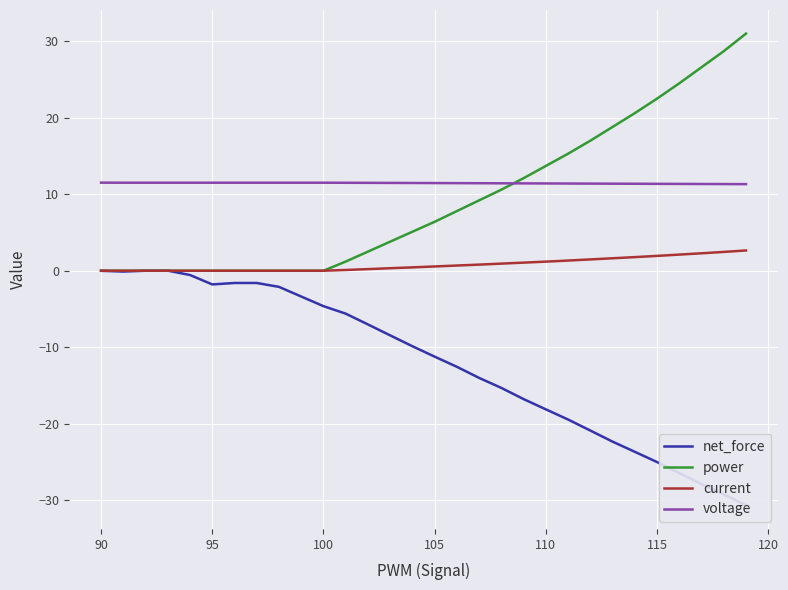

What is the sum of all net_force values?

-360.3